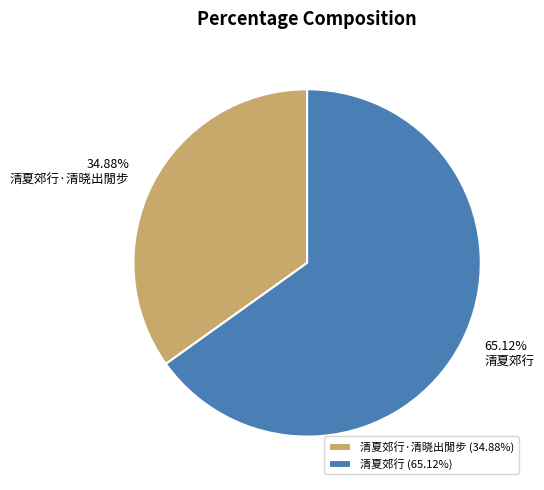

What is the largest slice in the pie chart?

清夏郊行